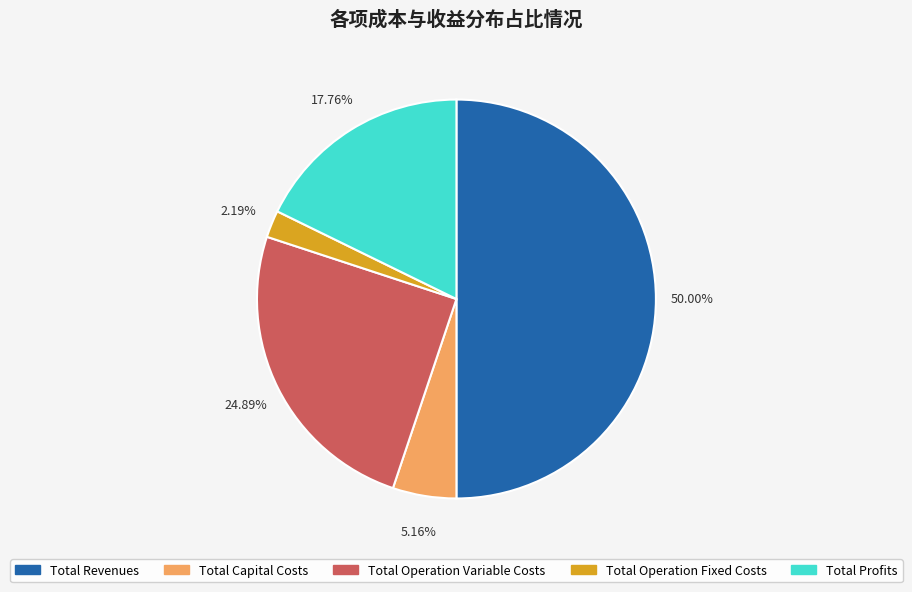

To the nearest percent, what percentage of the pie is Total Operation Variable Costs?

25%